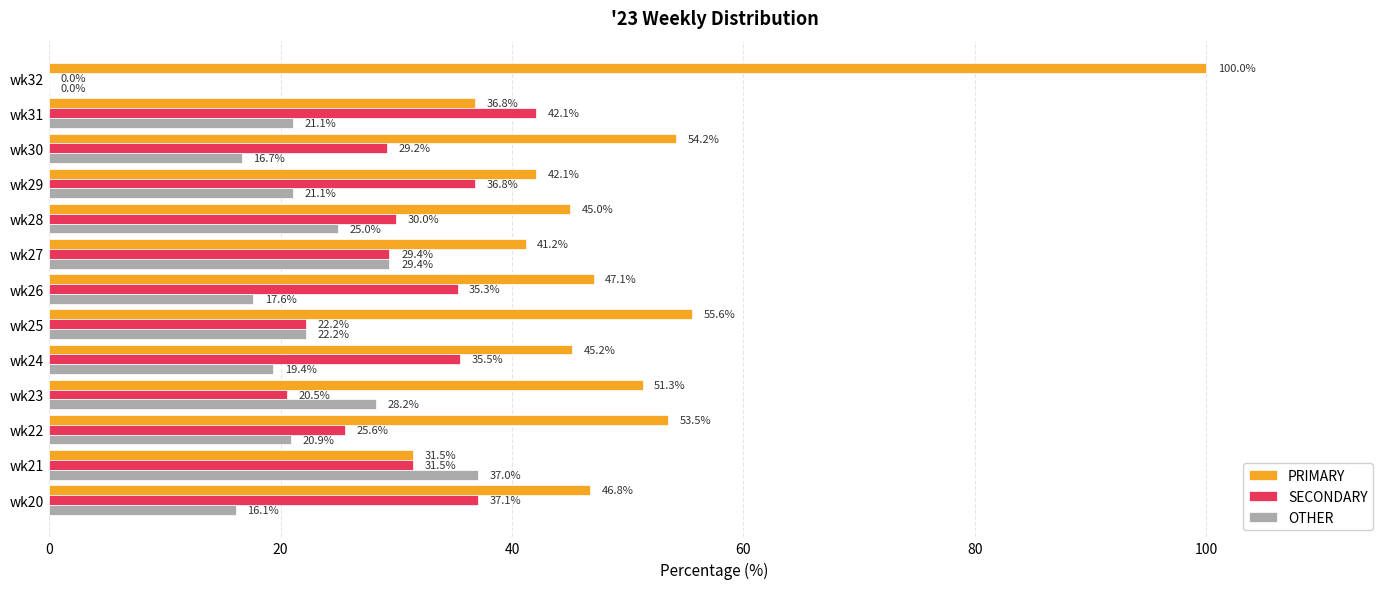

Is the value of OTHER at wk22 greater than the value of SECONDARY at wk20?

No